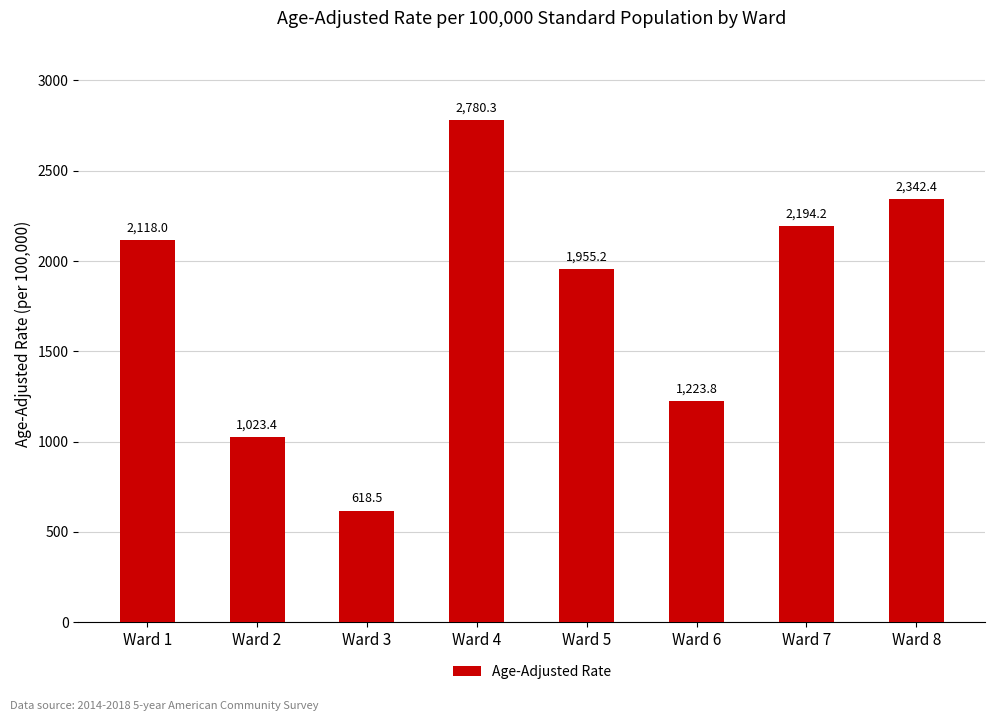

What is the change in value from Ward 3 to Ward 8?

+1723.9